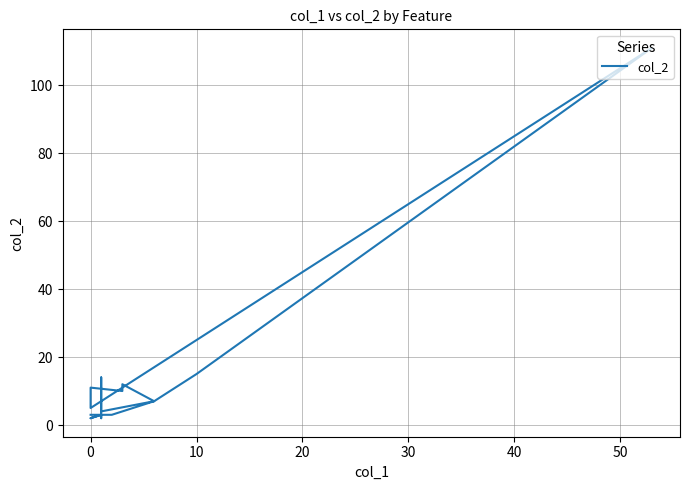

The value at 10 is 1. True or false?

False